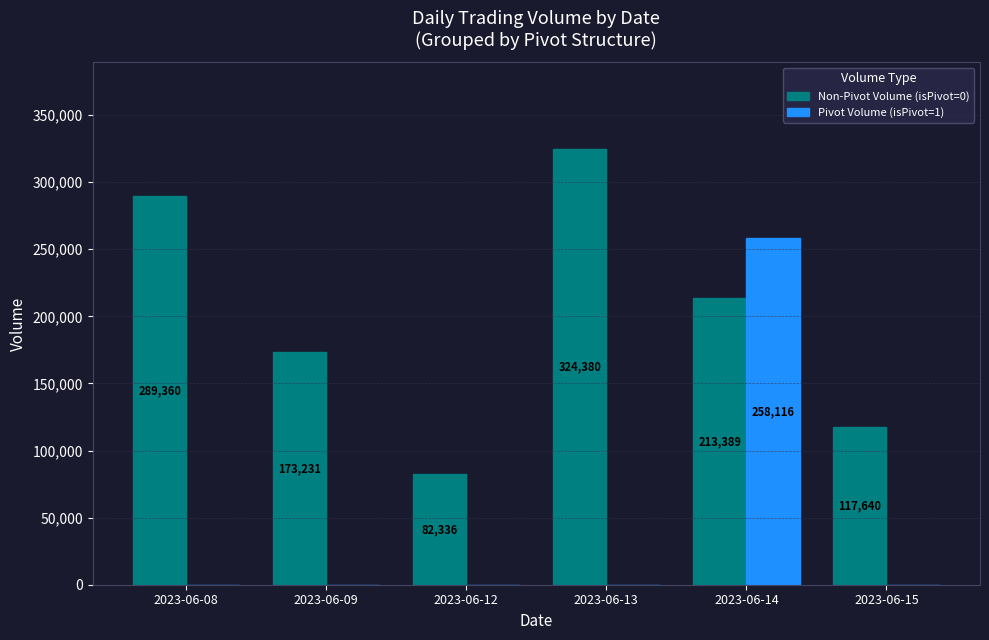

What is the average value of the Pivot Volume (isPivot=1) series?

43019